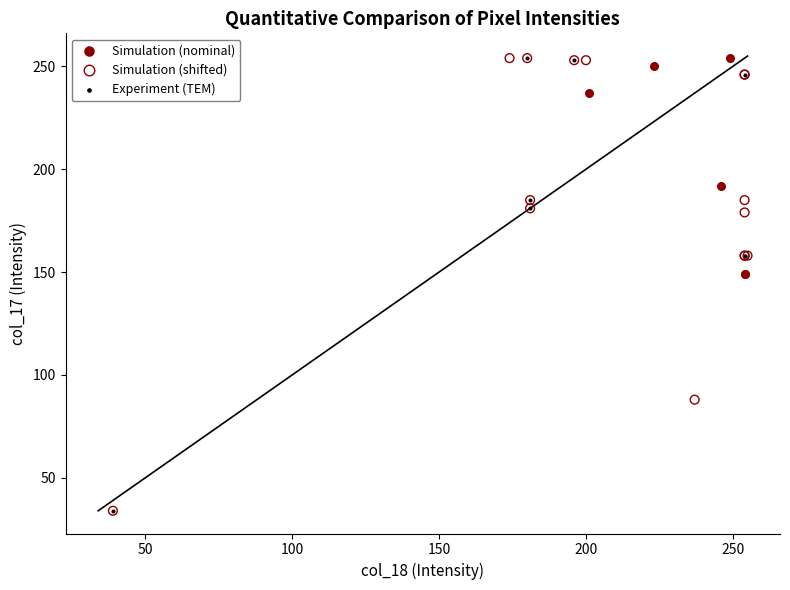

What are all the series names shown in the legend?

Simulation (nominal), Simulation (shifted), Experiment (TEM)